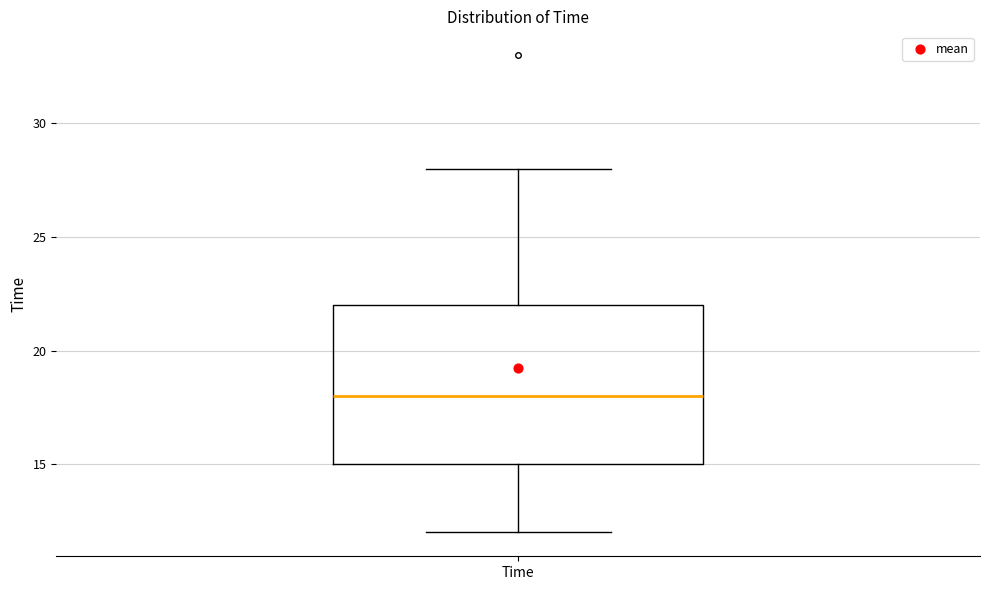

Read this box plot against the y-axis: the position of the median line, the range covered by the box, and the ends of both whiskers. The values are not printed on the chart, so give them approximately, as read against the axis.

median 18, box 15 to 22, whiskers 12 to 28